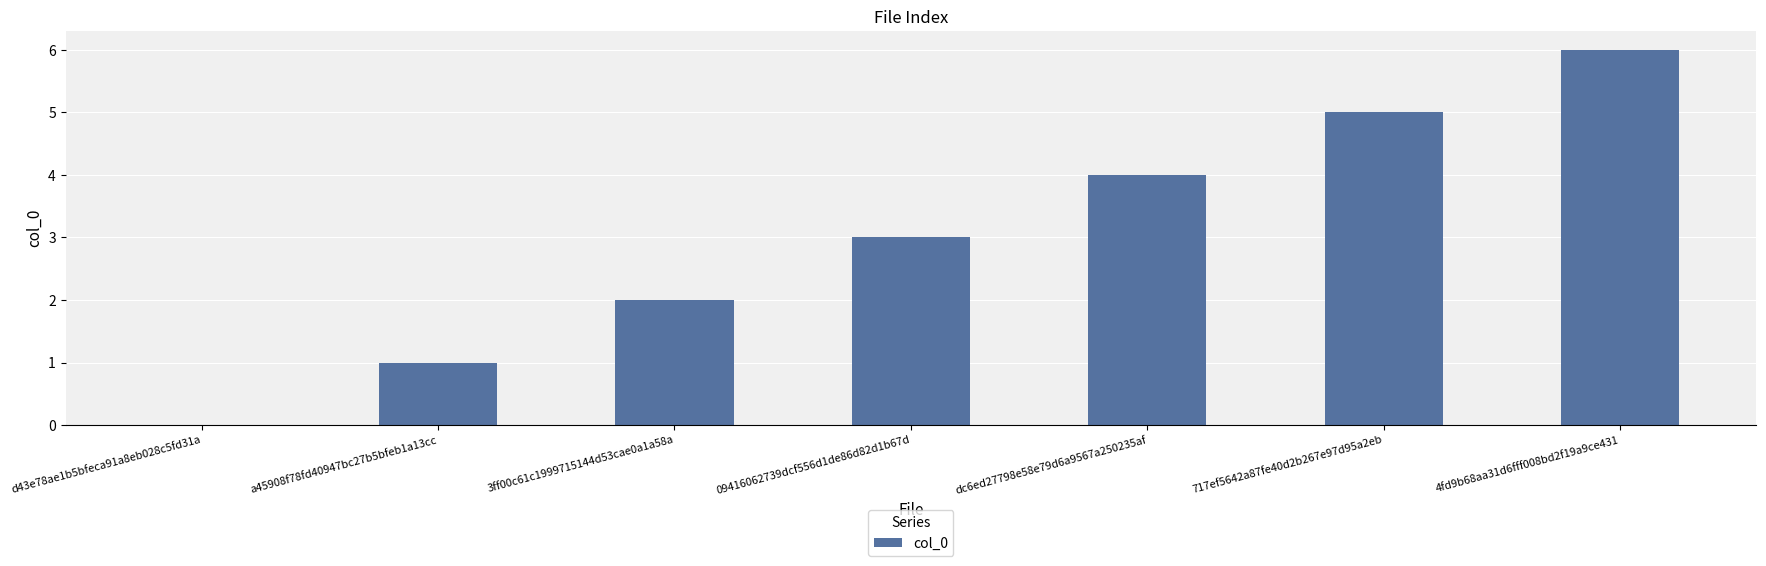

What is the maximum value shown in the chart?

6